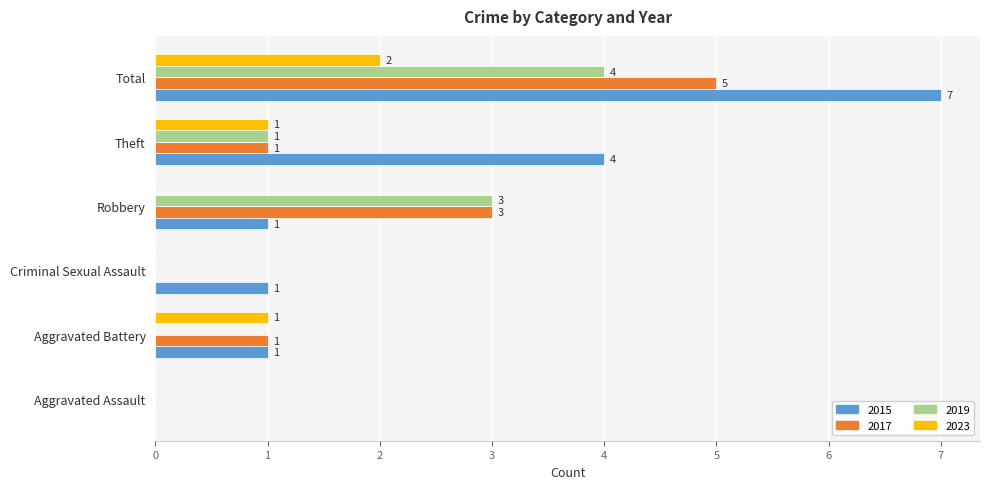

Where is 2015 nearest to the value 3?

Theft